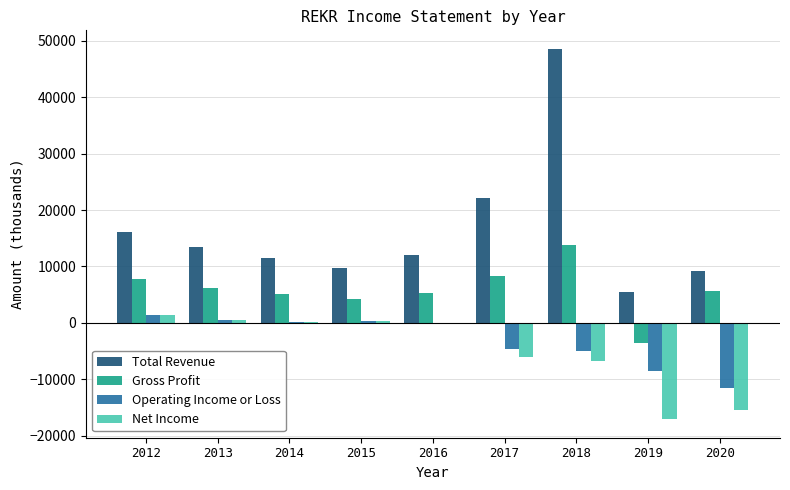

At which label does Net Income first exceed 0?

2012